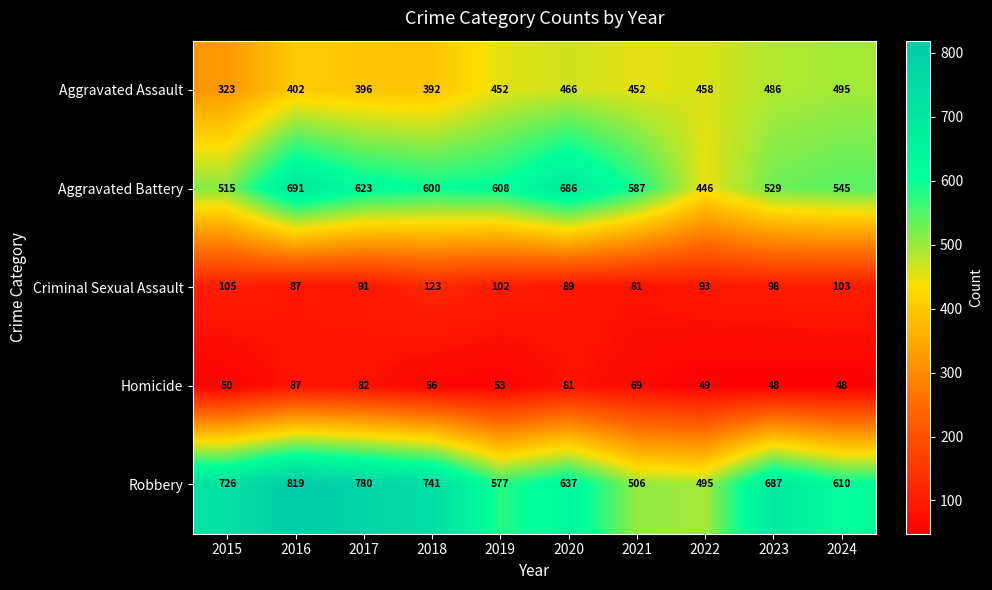

What is the maximum value shown in the chart?

819